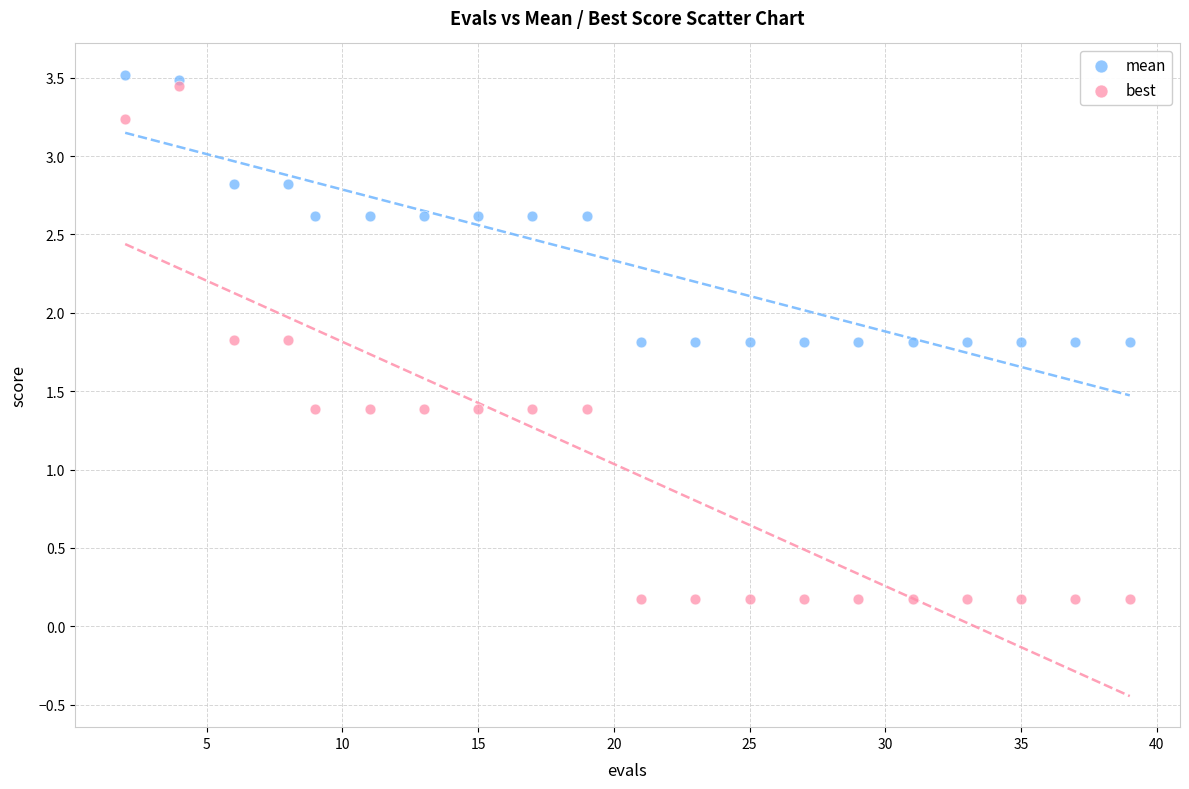

What is the X range (max minus min) for the scatter plot?

37.0